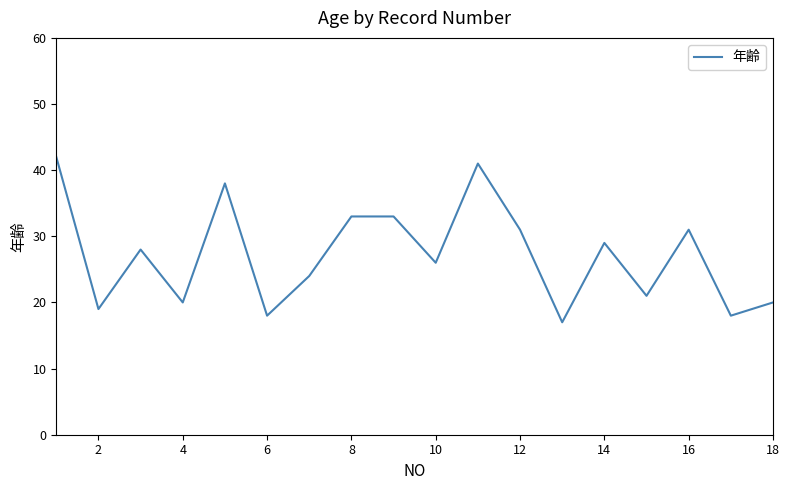

Does the chart display data point markers on the line(s)?

No